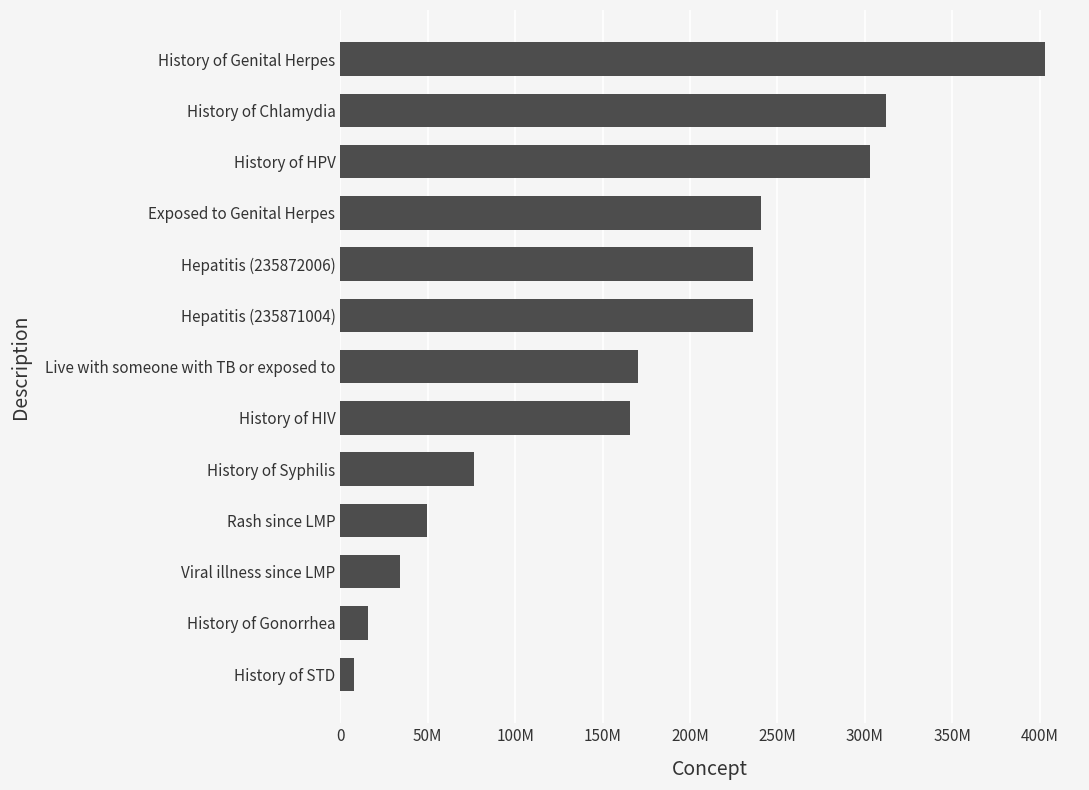

Does the chart contain any negative values?

No